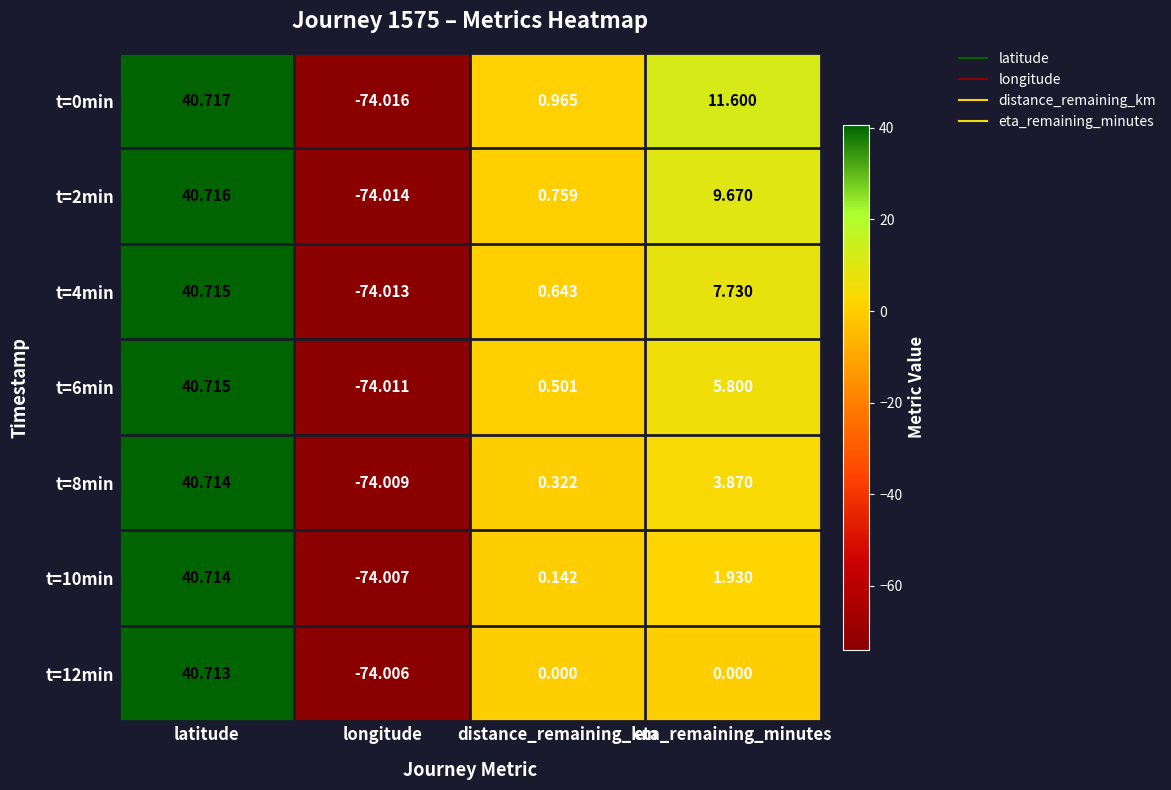

What is the greatest value displayed?

40.7